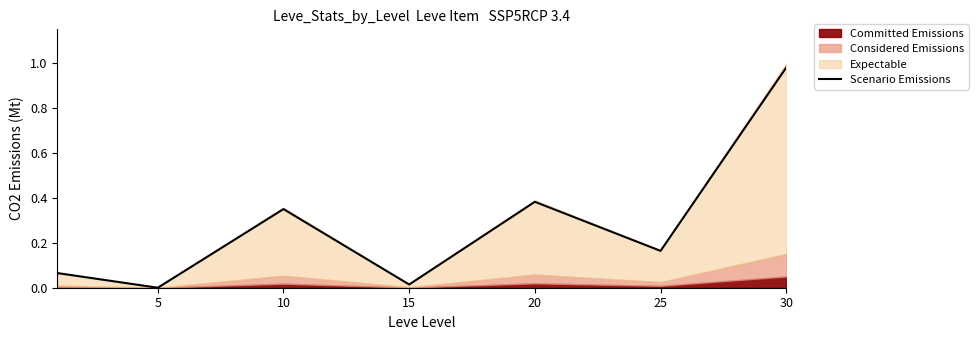

How many interior local peaks (higher than both neighbors) does the data have?

2